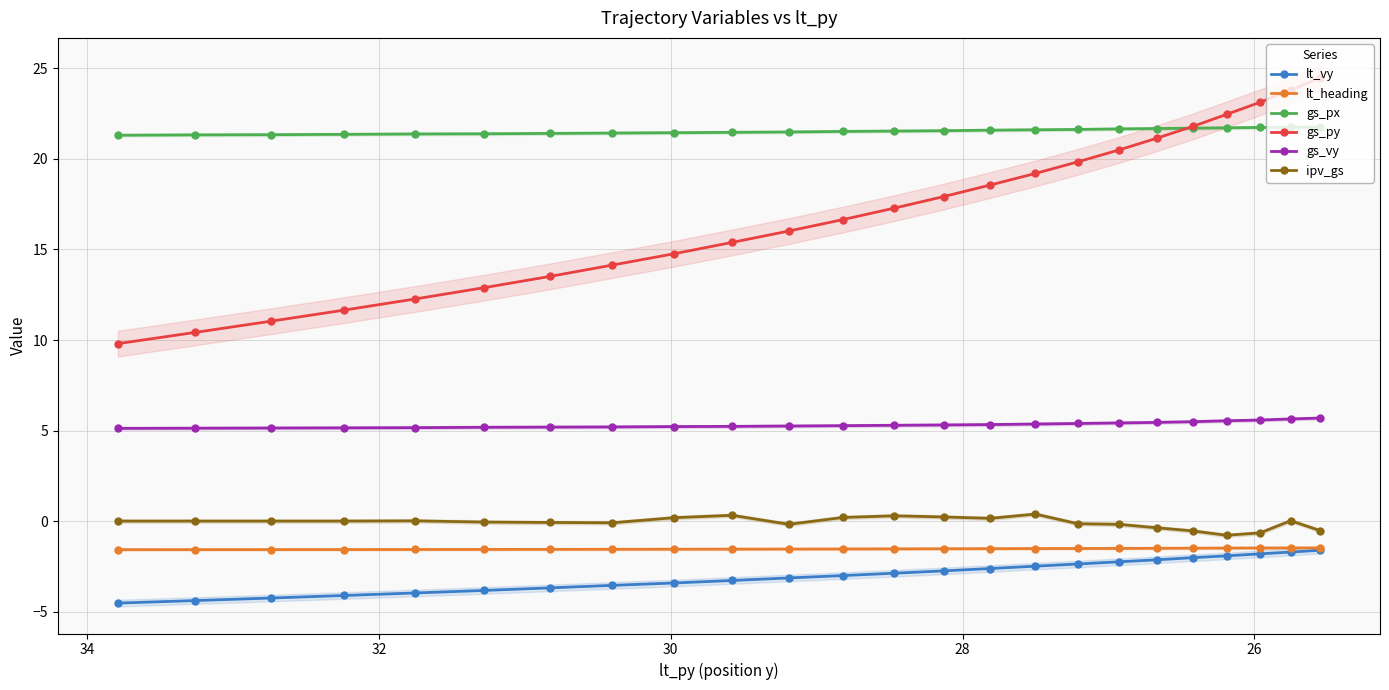

How many lines are shown in the chart?

6